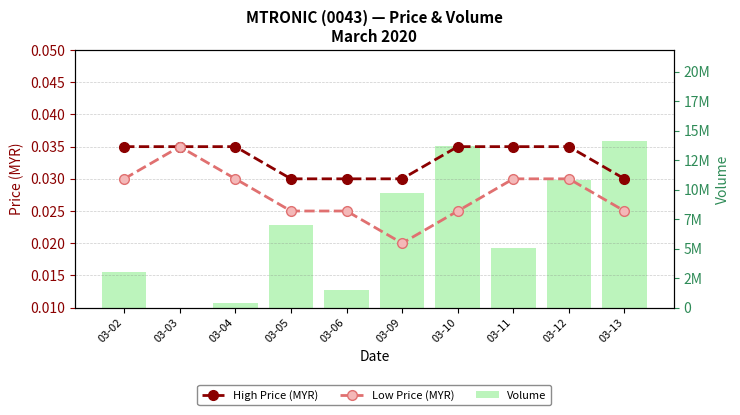

Which category has the lowest value in the Low Price (MYR) series?

03-09